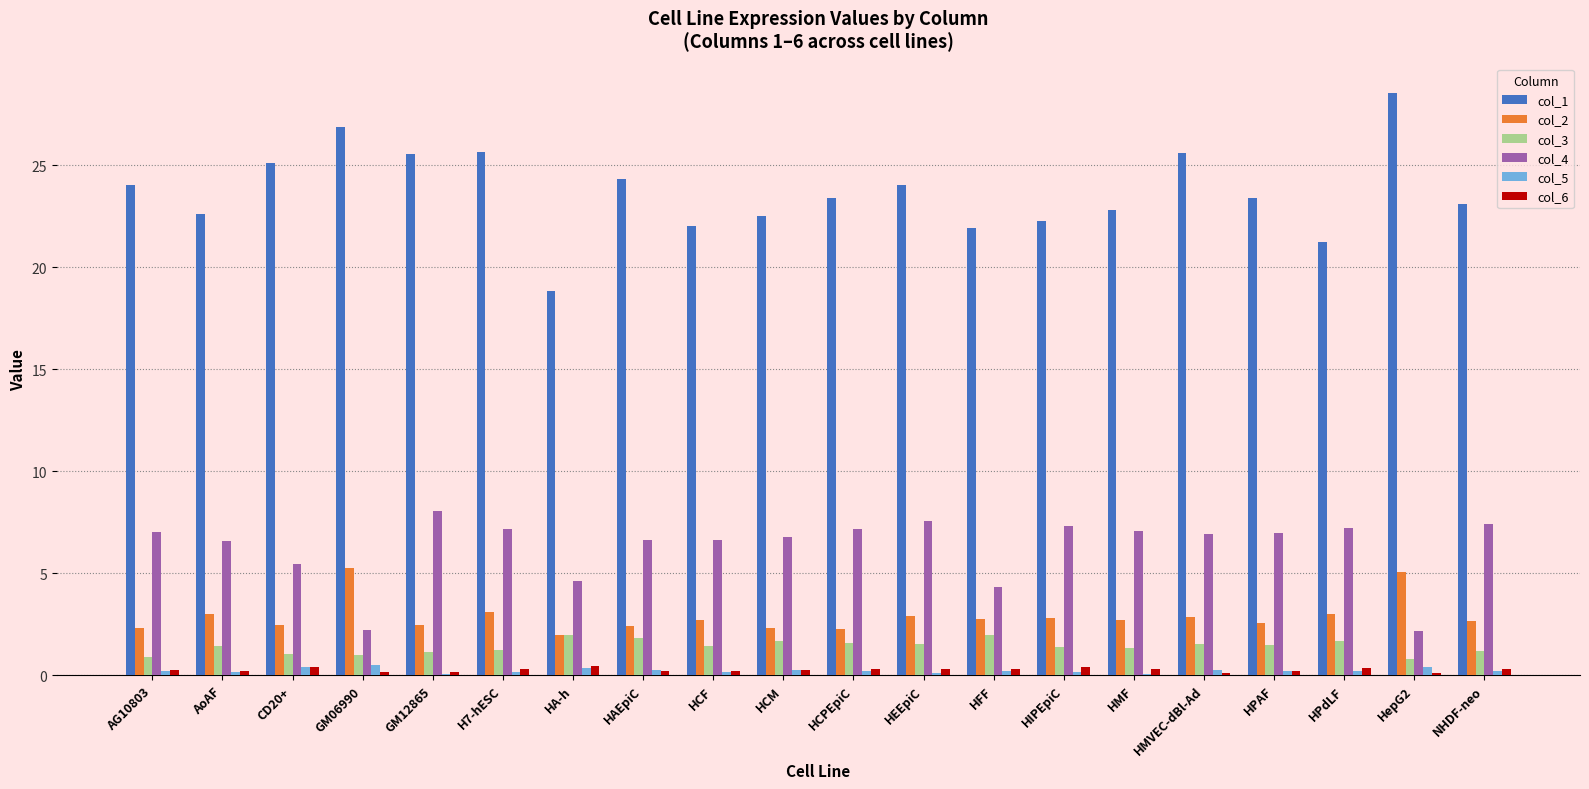

The col_2 series shows 2.8 at HMVEC-dBl-Ad. True or false?

True